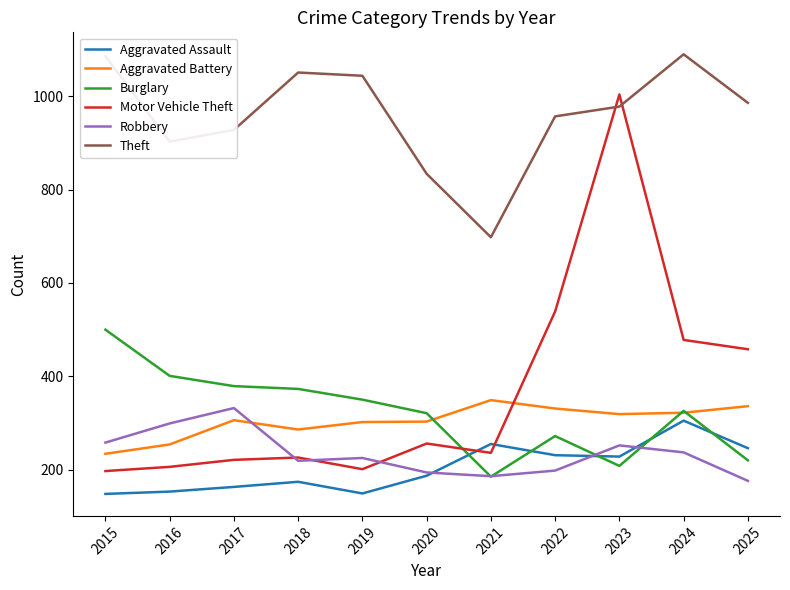

At how many categories does at least one series exceed 642?

11